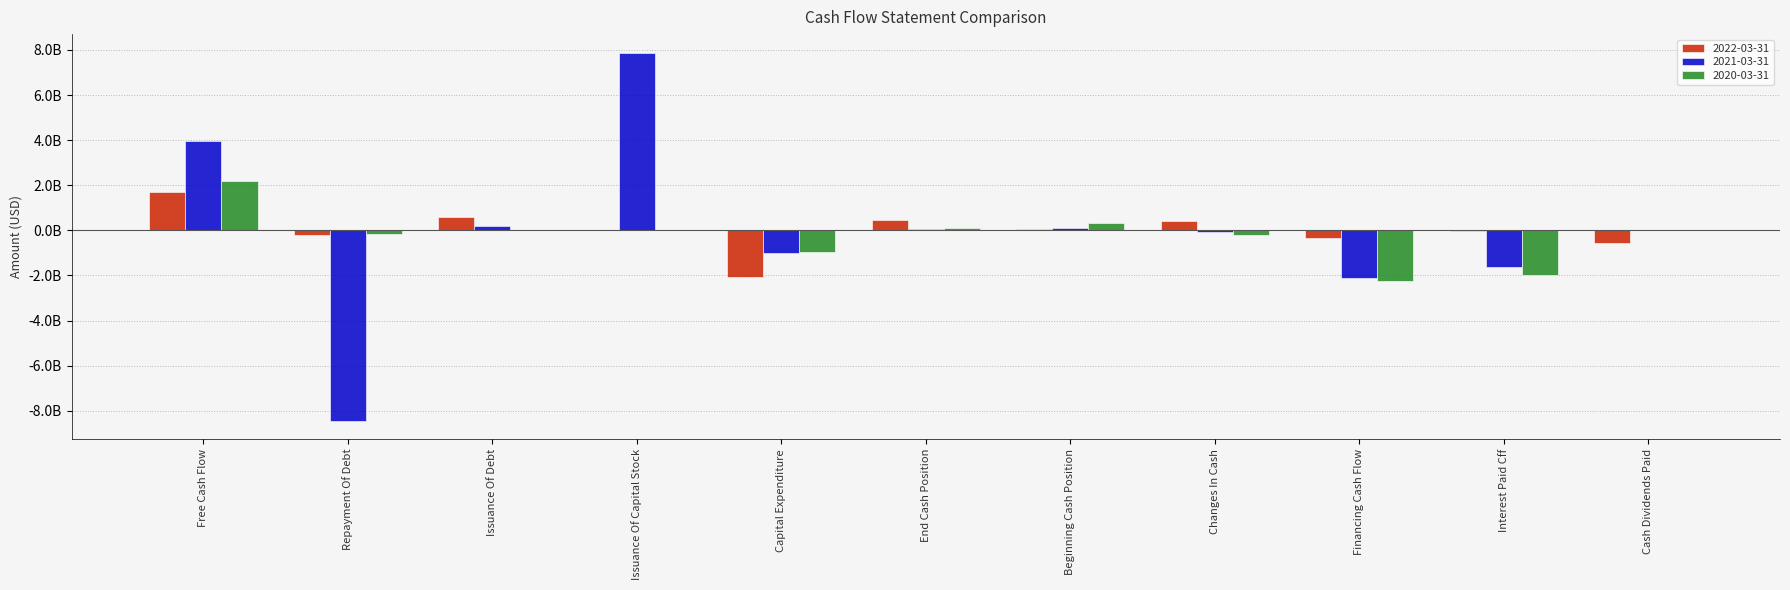

What are all the series names shown in the legend?

2022-03-31, 2021-03-31, 2020-03-31